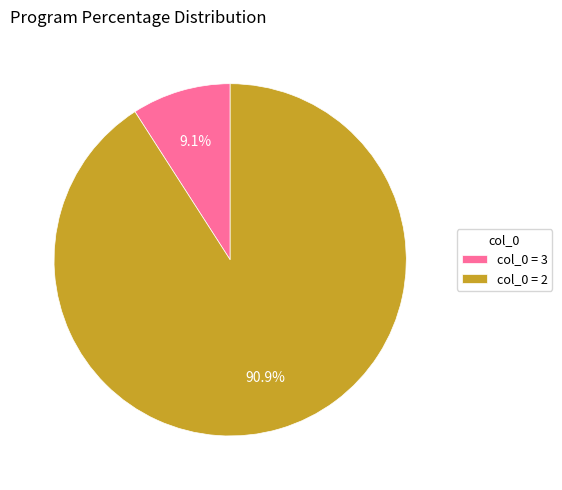

What is the largest slice in the pie chart?

col_0 = 2